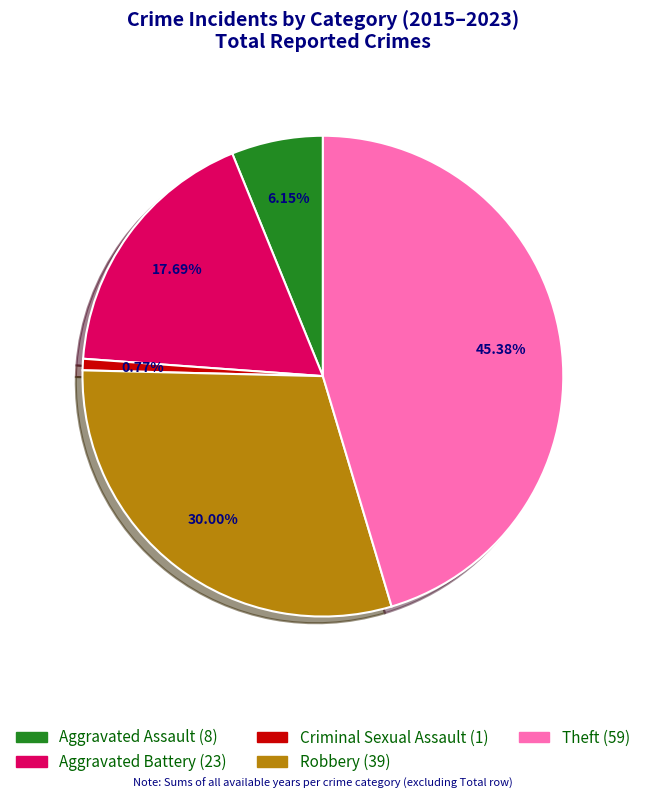

Which slice is the smallest?

Criminal Sexual Assault